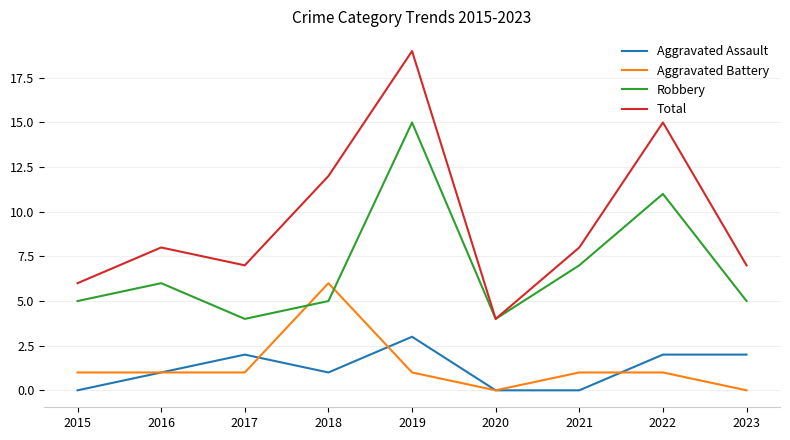

The Aggravated Assault series shows 2 at 2017. True or false?

True